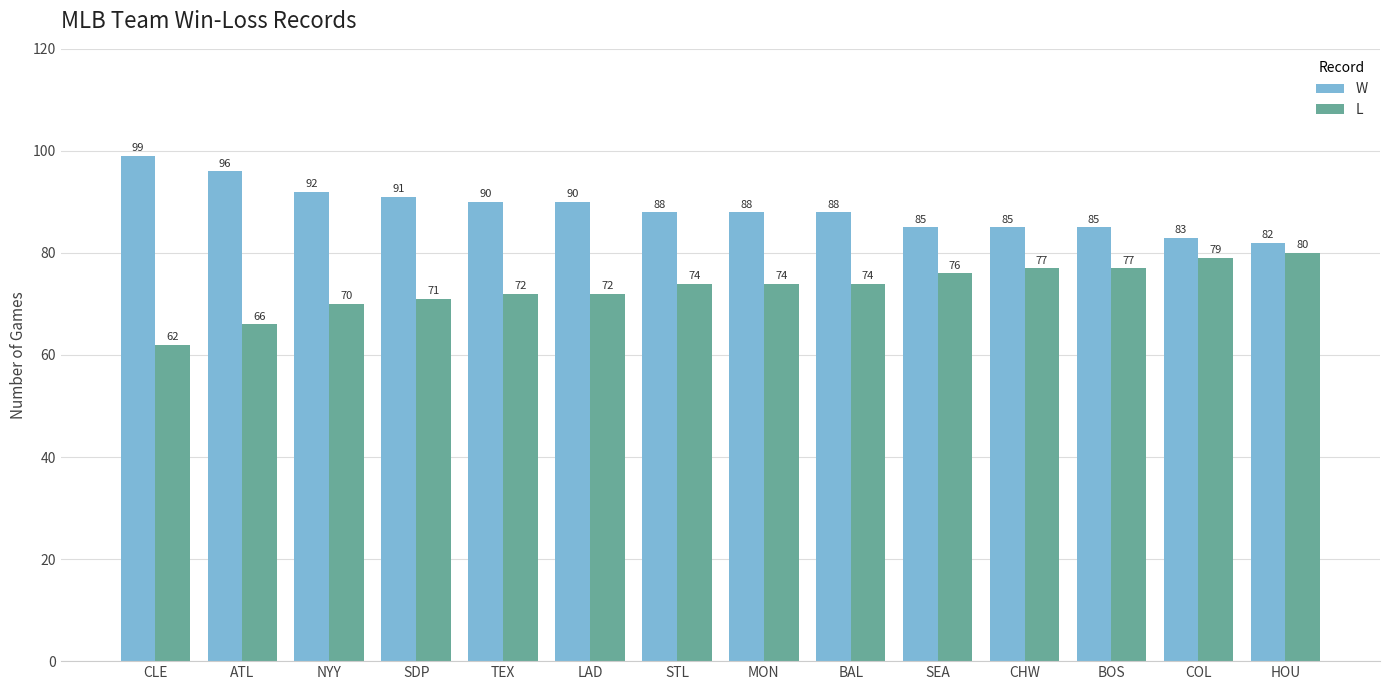

Is it true that W equals 148 at ATL?

False